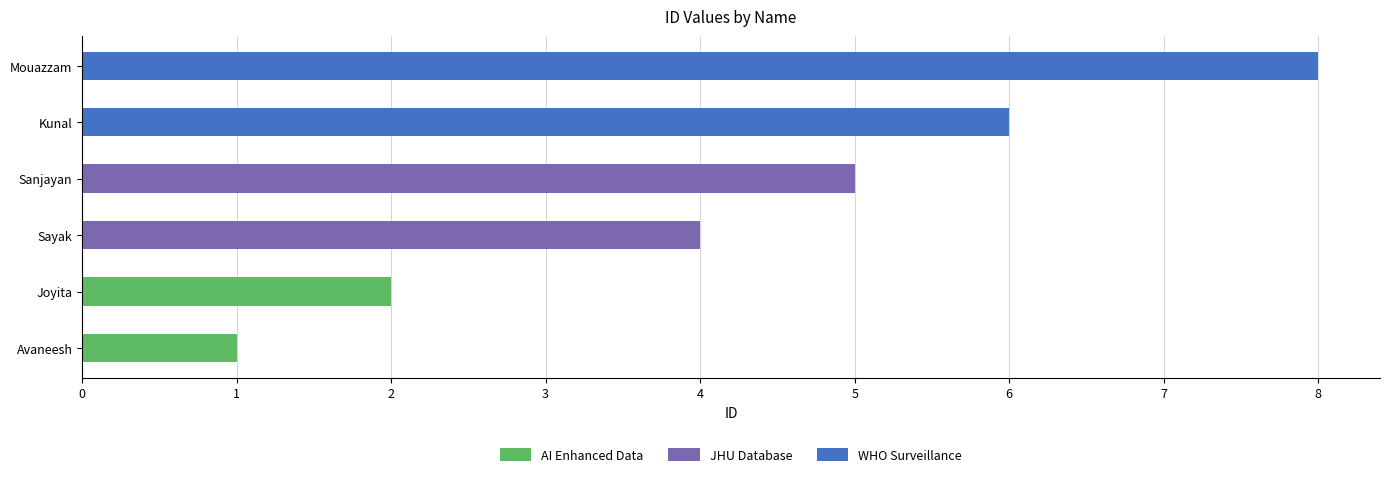

Approximately how many times larger is the value at Joyita compared to Sanjayan?

0.4